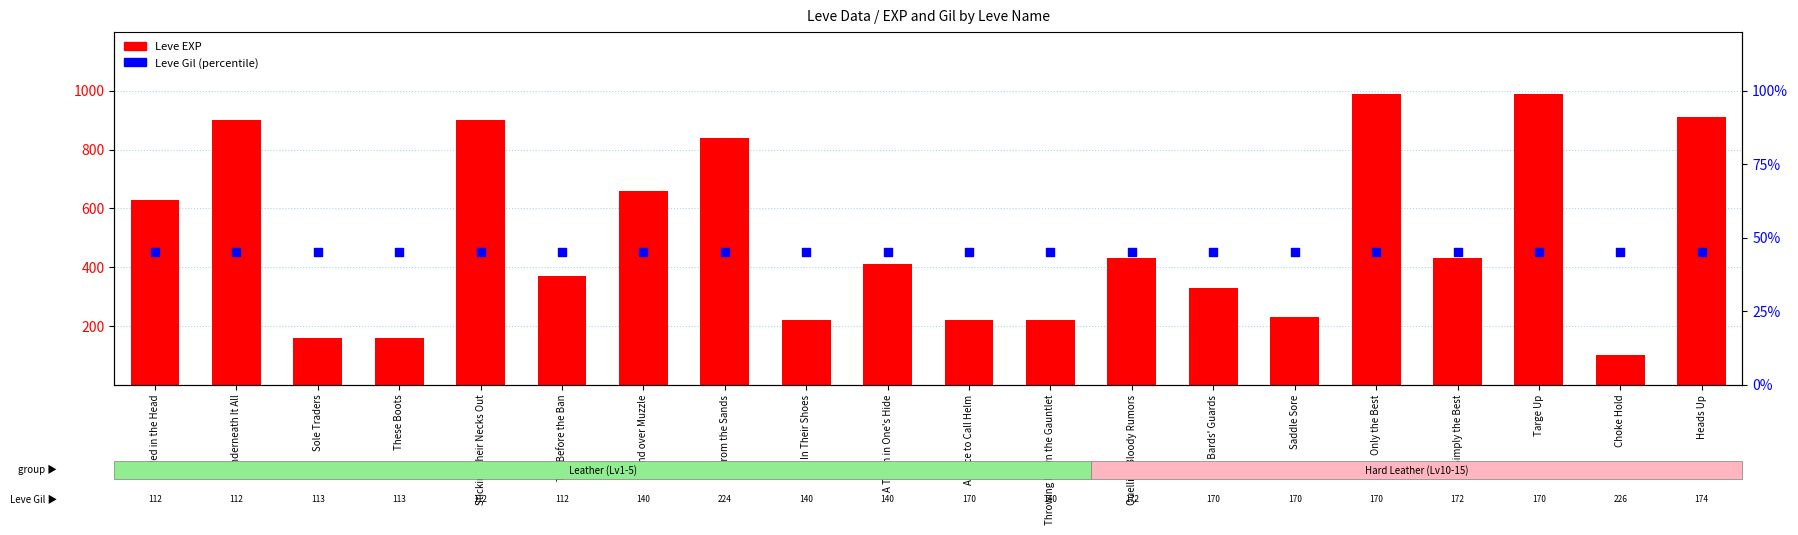

Which series contains the lowest Y value?

Leve Gil (normalized)